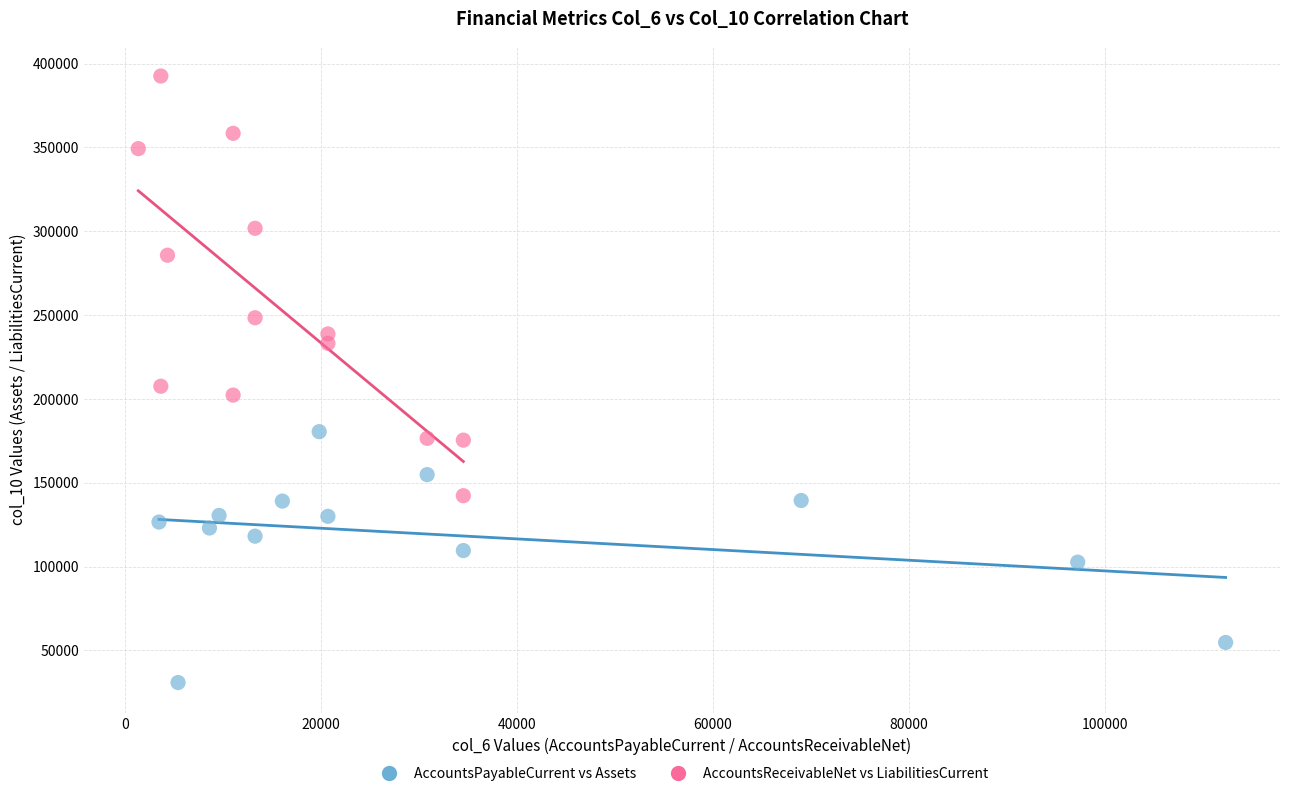

What are all the series names shown in the legend?

AccountsPayableCurrent vs Assets, AccountsReceivableNet vs LiabilitiesCurrent